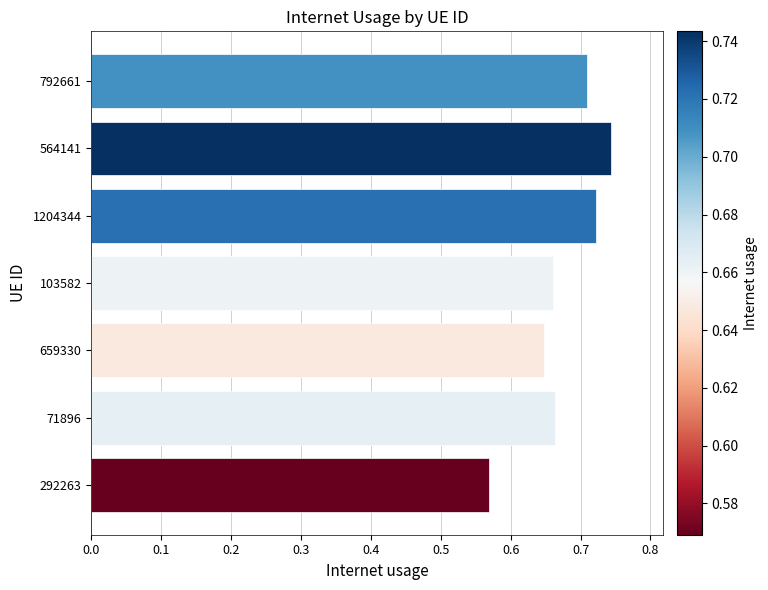

Where is the data nearest to the value 0?

292263